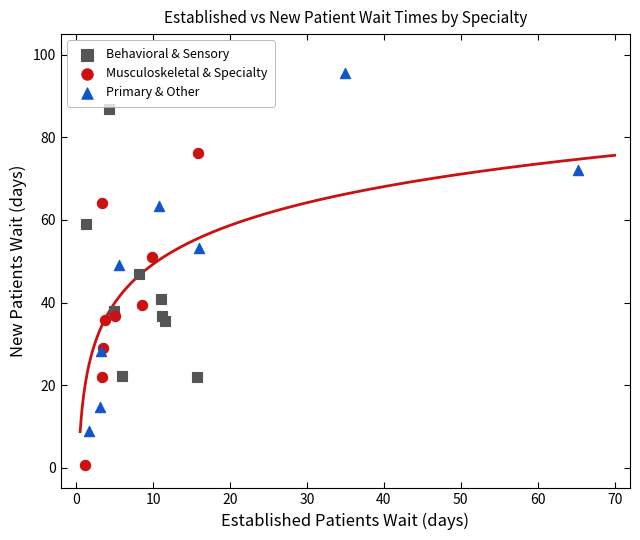

Which series has the widest spread of Y values?

Primary & Other